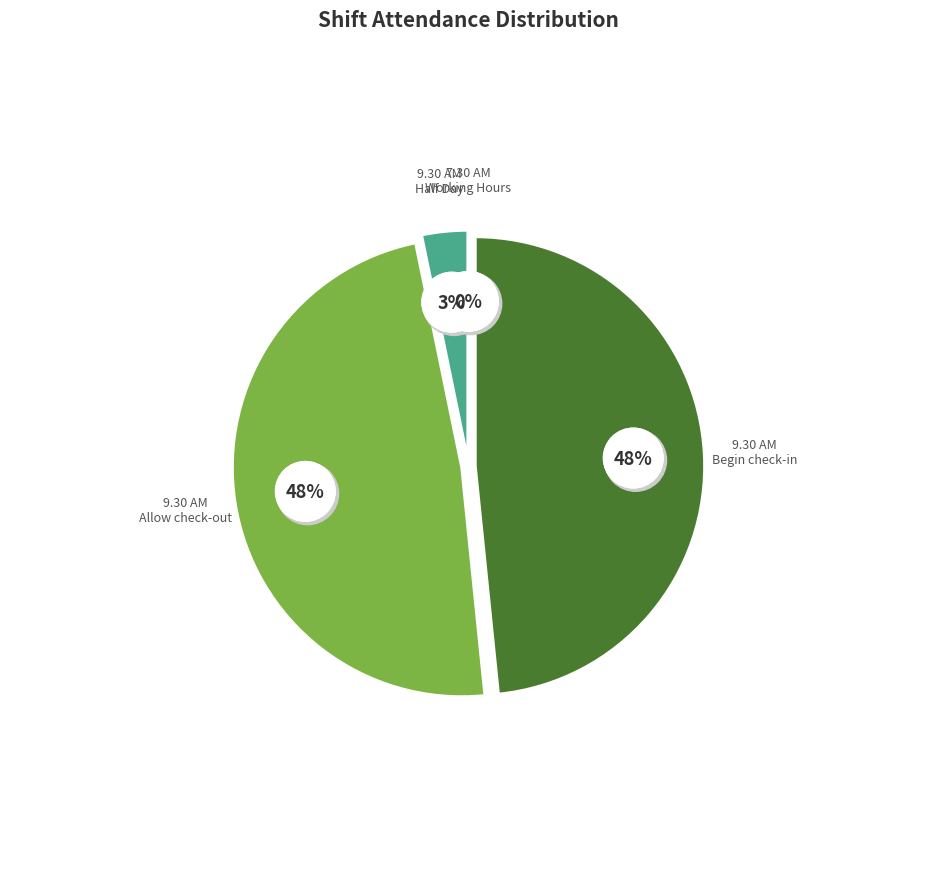

How much of the chart is everything except 9.30 AM Allow check-out?

51.6%